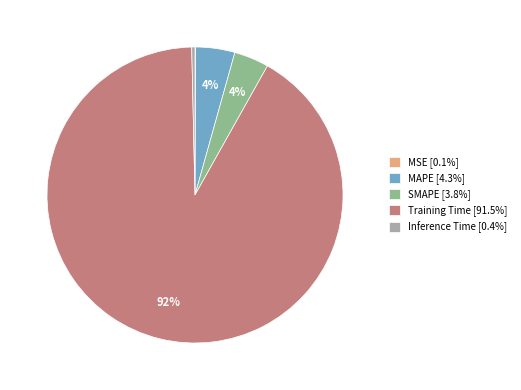

Is Training Time [91.5%] the majority of the pie?

Yes